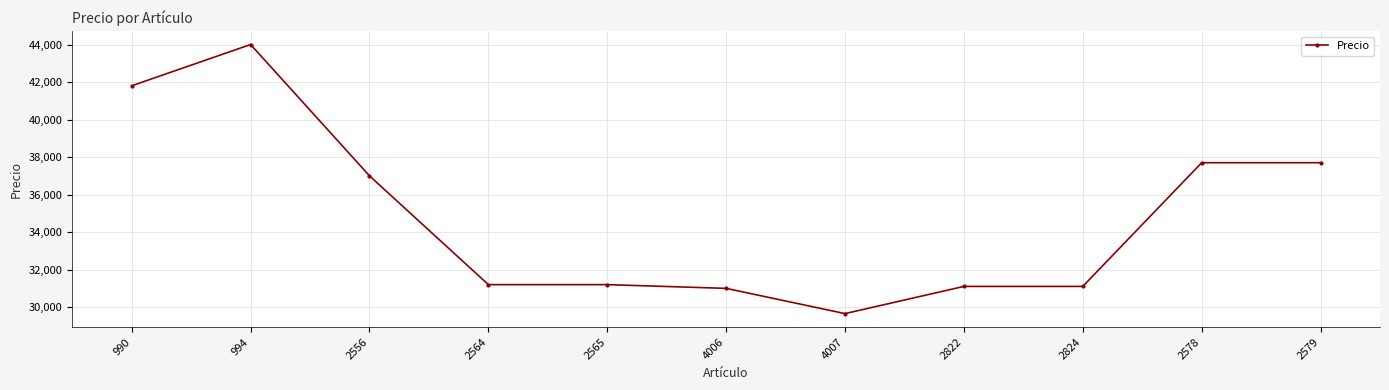

What is the sum of the values at 2578 and 994?

81699